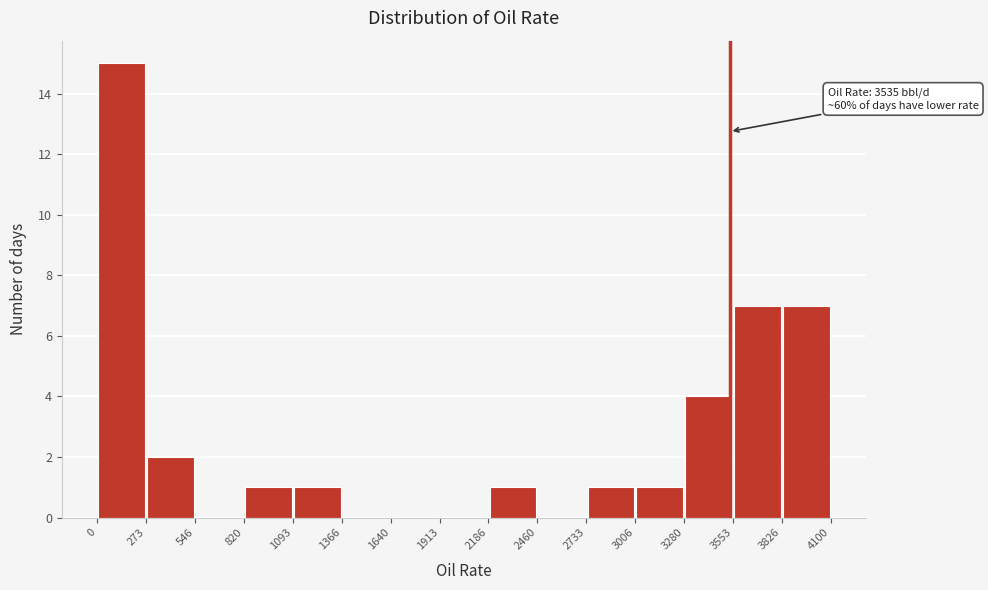

Over which range of the x-axis is the bar tallest?

0 to 273